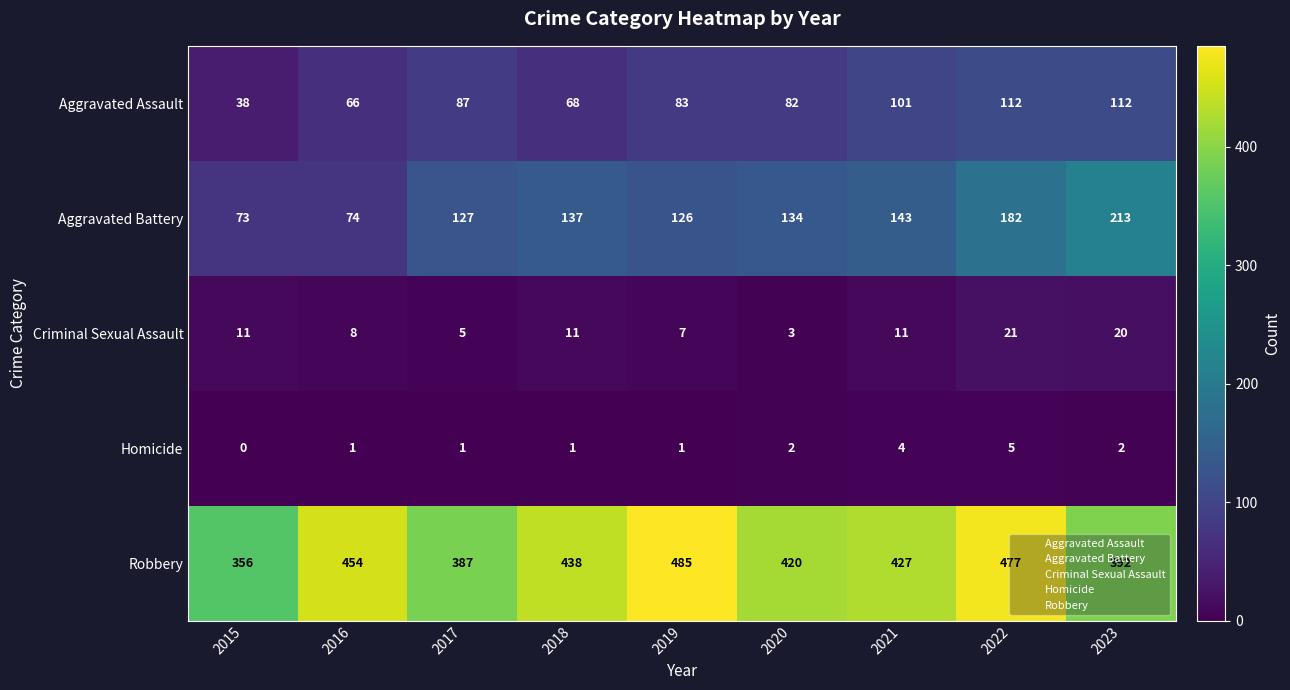

Which series has the widest spread of values?

Aggravated Battery